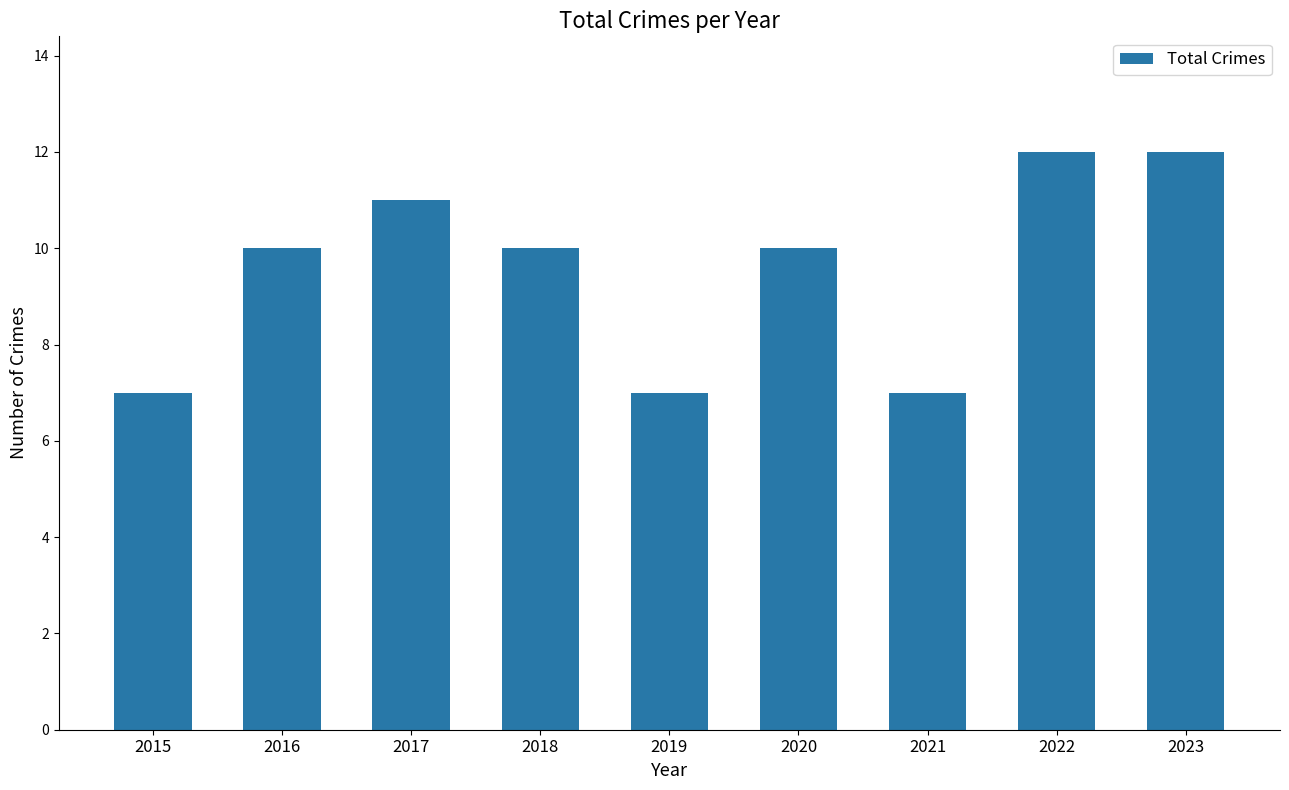

What is the smallest value displayed?

7